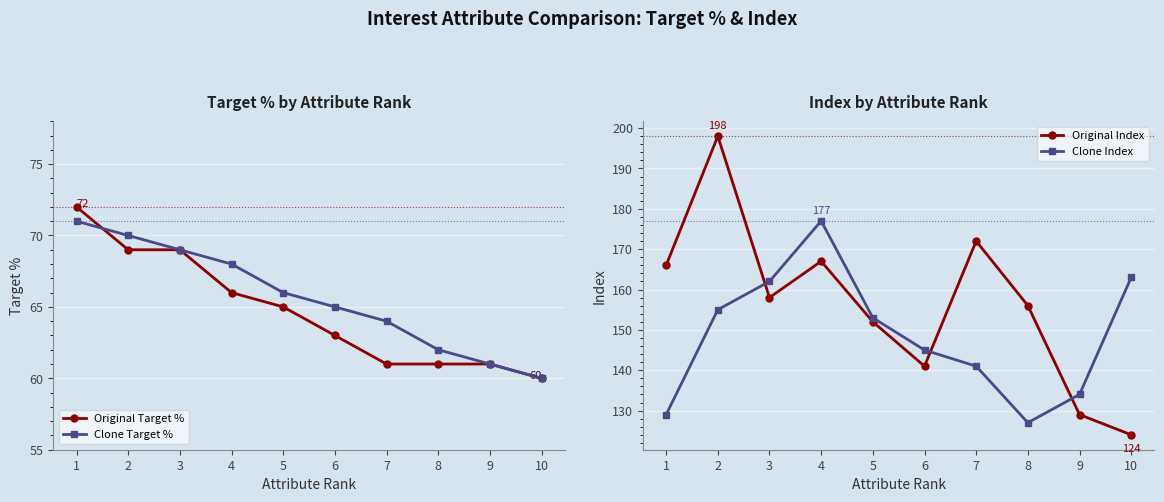

At 4, list the series in order from smallest to largest.

Original Target %, Clone Target %, Original Index, Clone Index